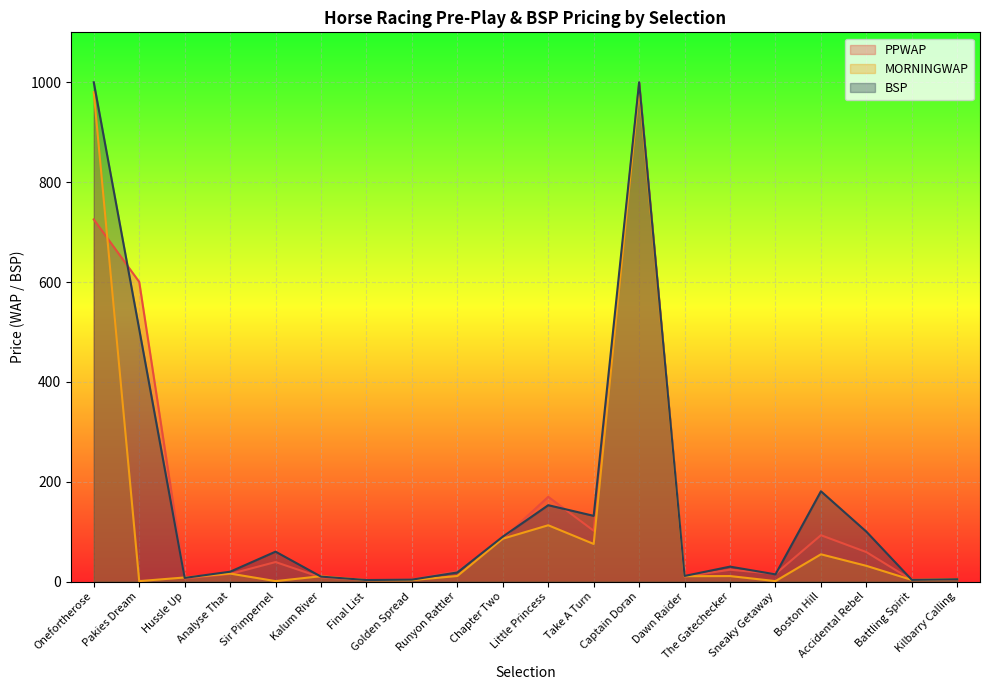

What is the sum of all BSP values?

3347.8